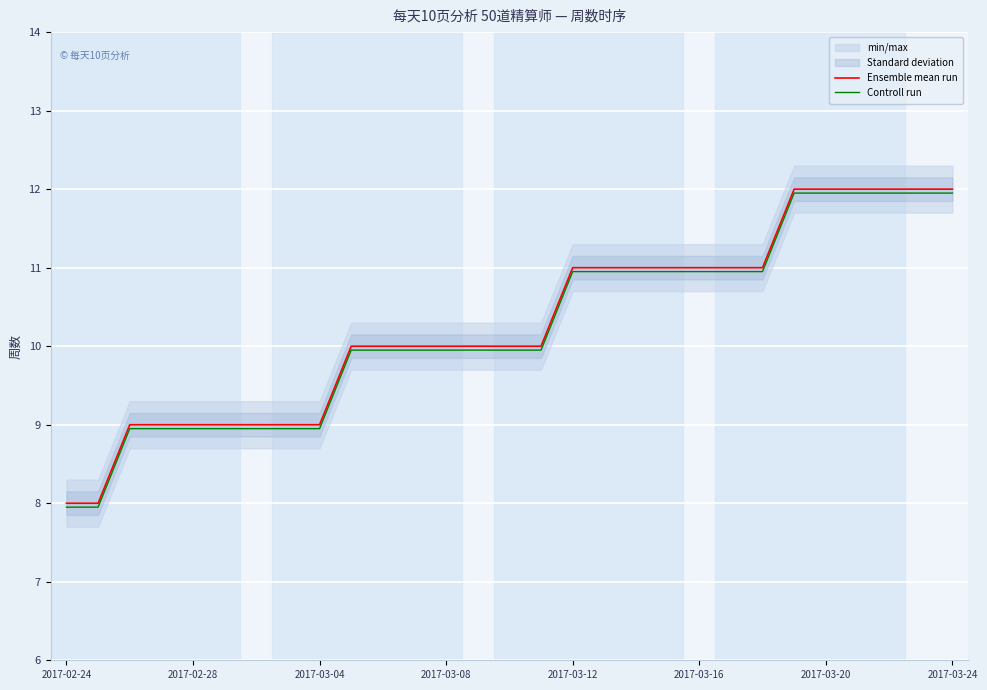

What is the smallest value displayed?

8.0